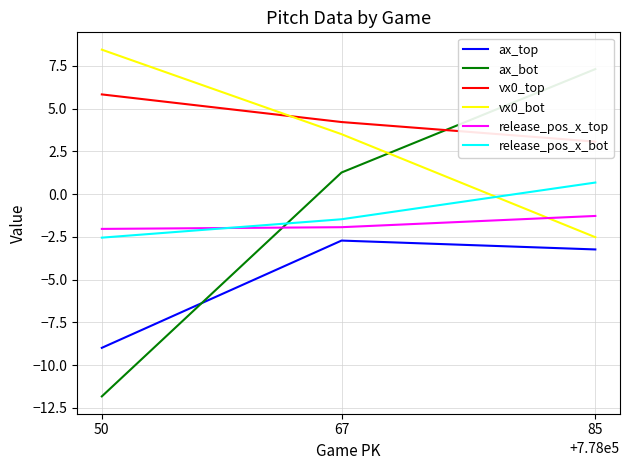

Does the chart have visible grid lines?

Yes